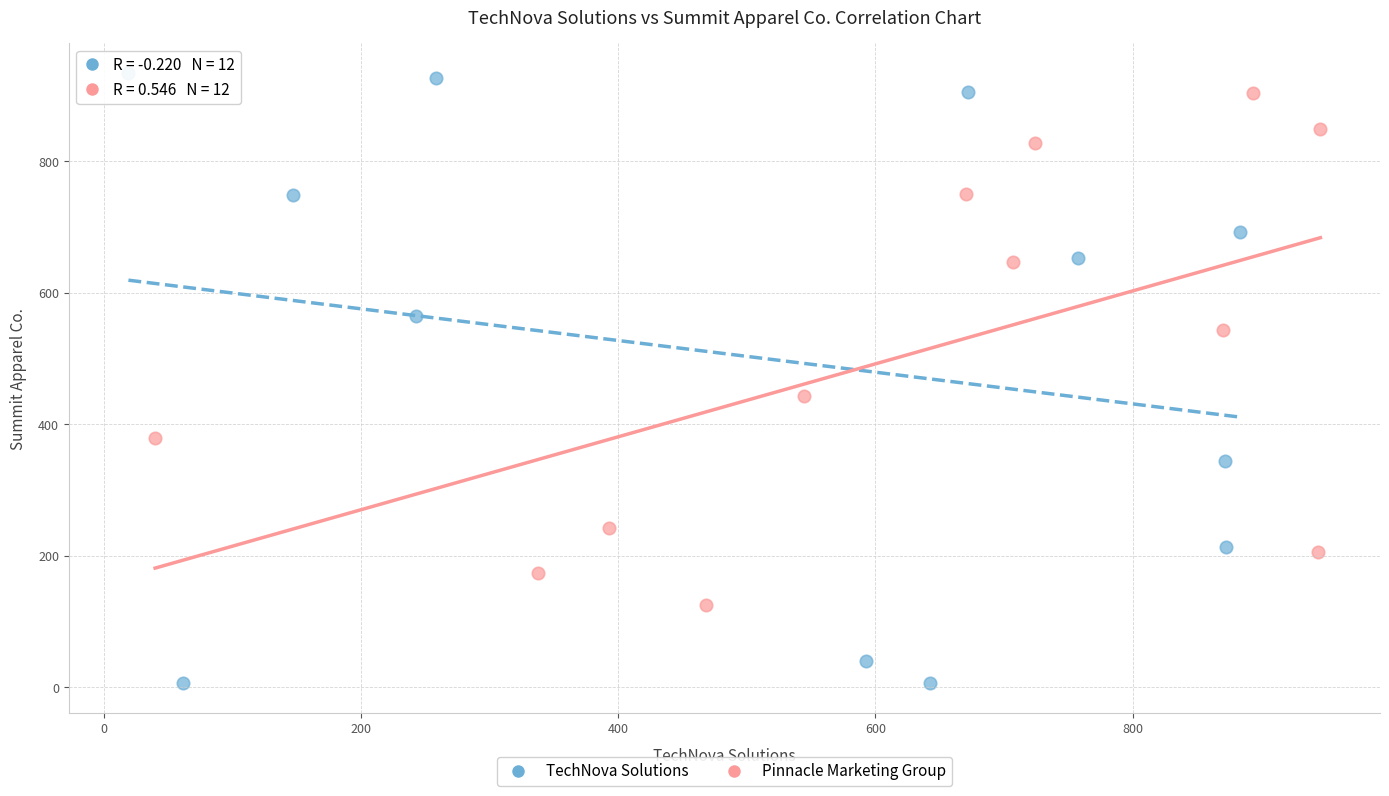

Which series has the largest Y range (max minus min)?

TechNova Solutions